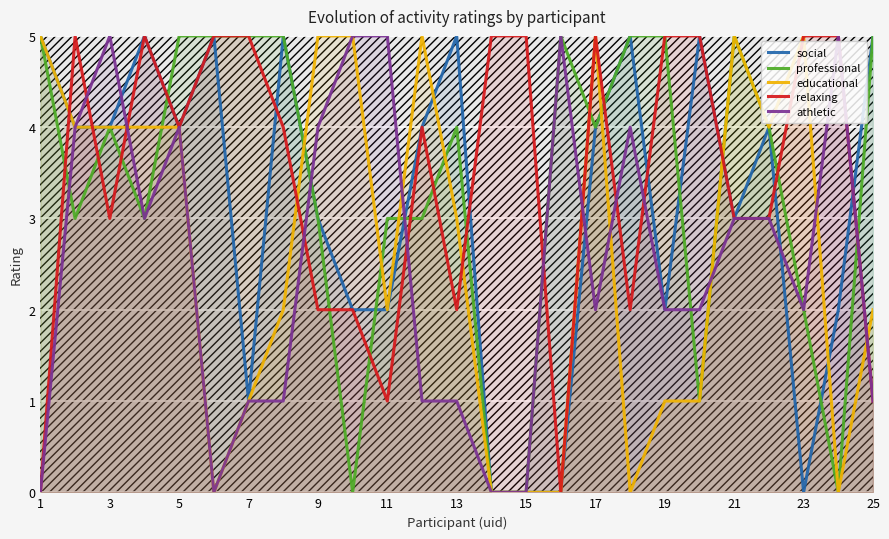

List the series in order of their peak value, lowest first.

social, professional, educational, relaxing, athletic